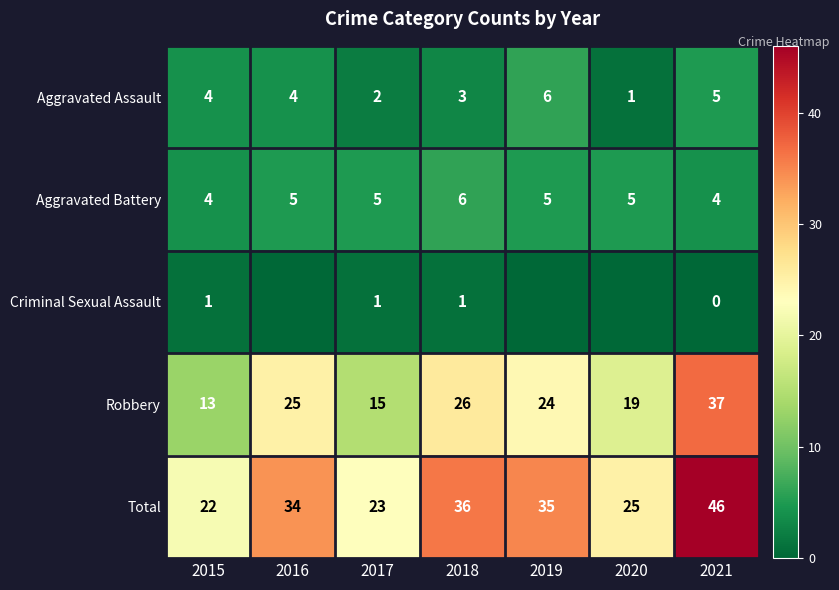

What is the difference between the highest and lowest values at 2017?

22